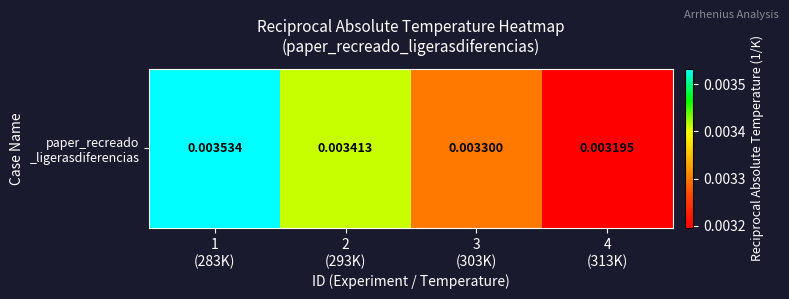

How many values are between 0 and 1?

4